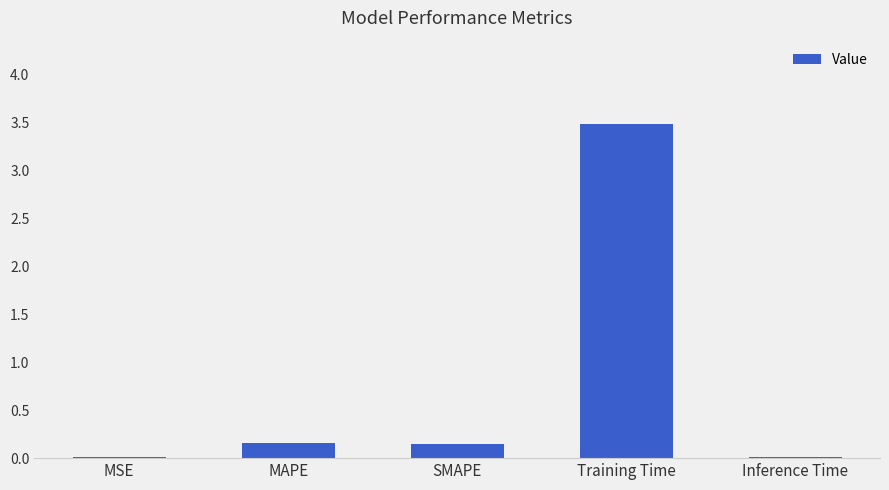

Which category has the highest value across all series?

Training Time